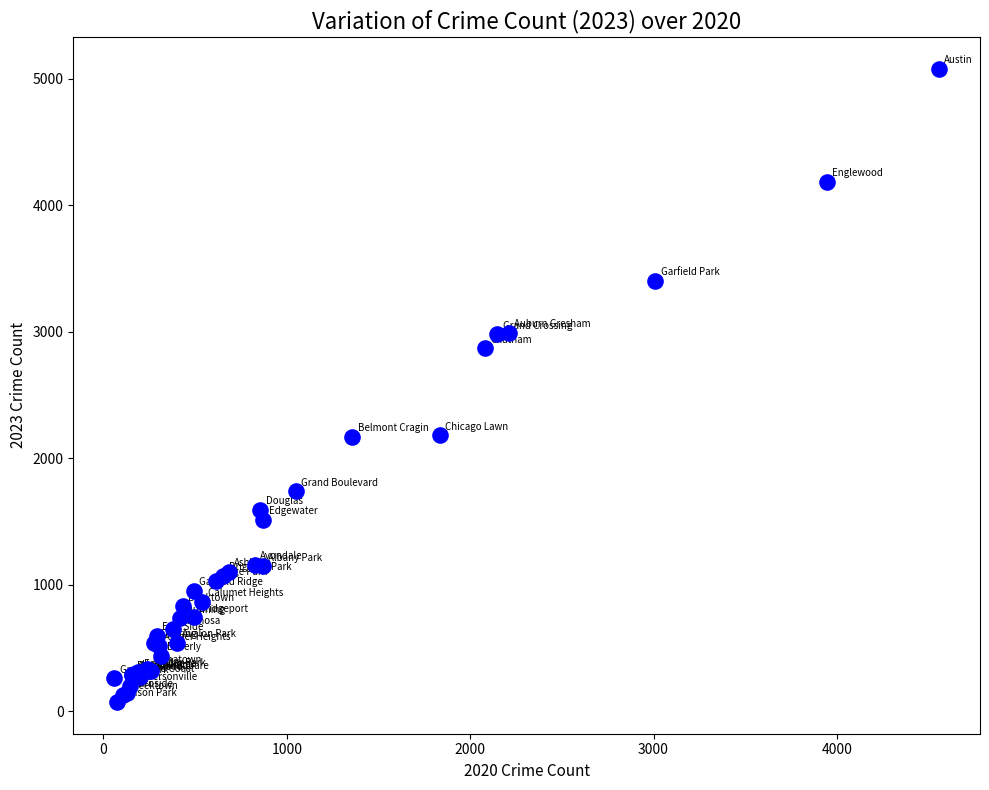

What Y value in the scatter plot is closest to 2576?

2868